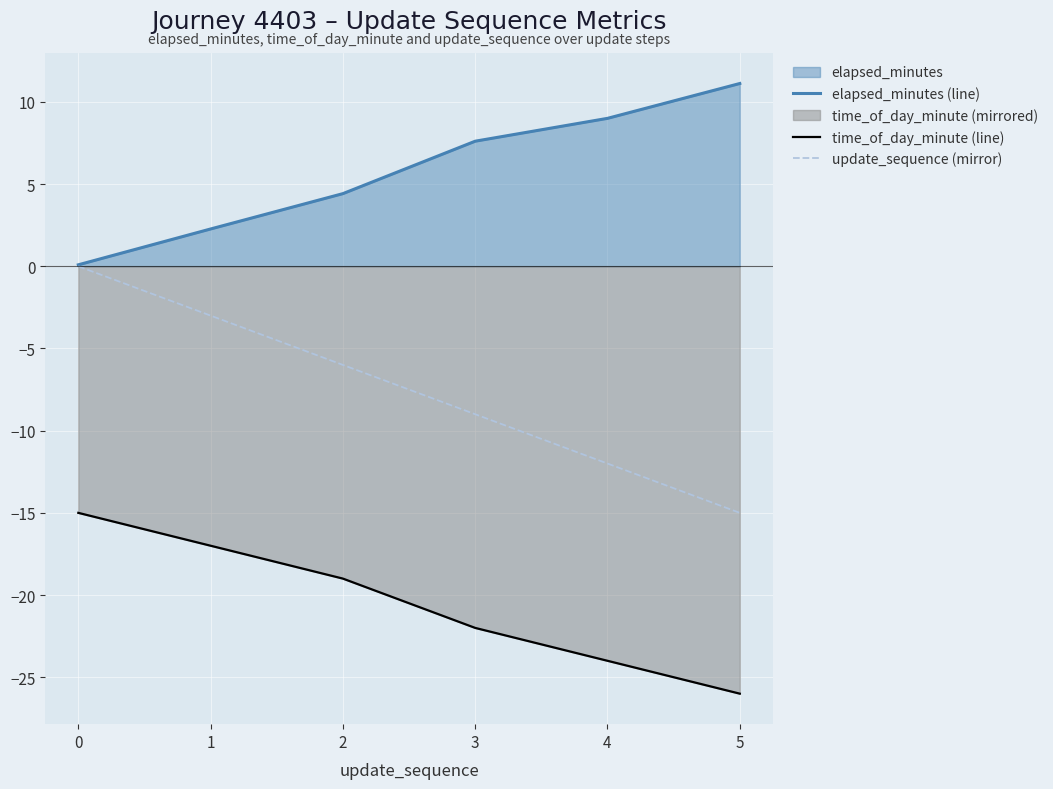

Is the value of update_sequence (mirror) at 1 greater than the value of time_of_day_minute (line) at 1?

Yes